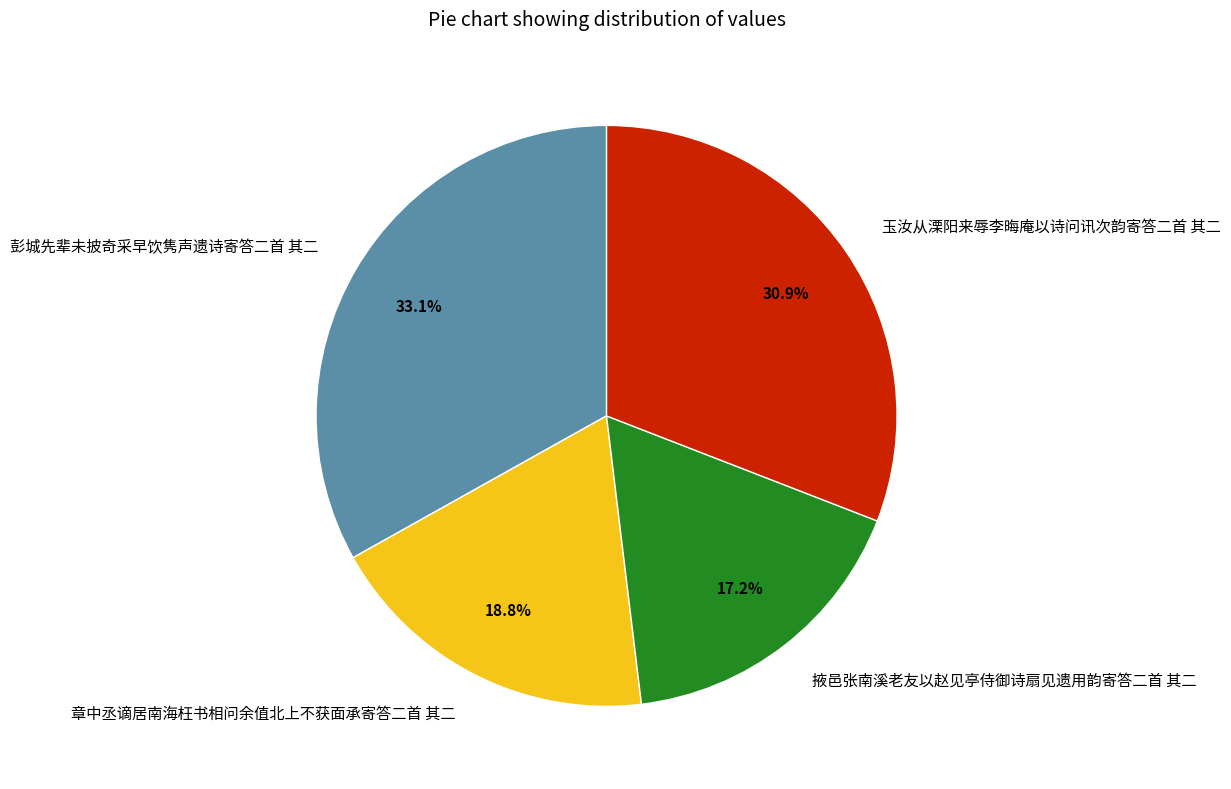

Between 章中丞谪居南海枉书相问余值北上不获面承寄答二首 其二 and 彭城先辈未披奇采早饮隽声遗诗寄答二首 其二, which is larger?

彭城先辈未披奇采早饮隽声遗诗寄答二首 其二